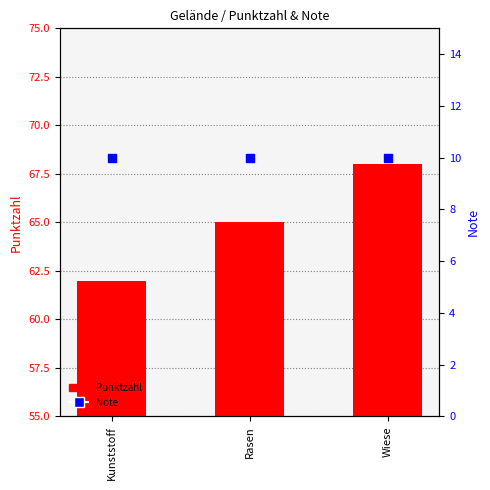

What are all the series names shown in the legend?

Punktzahl, Note